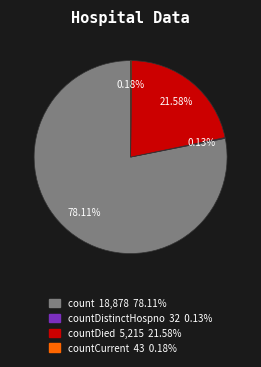

Is there a majority slice in this chart?

Yes